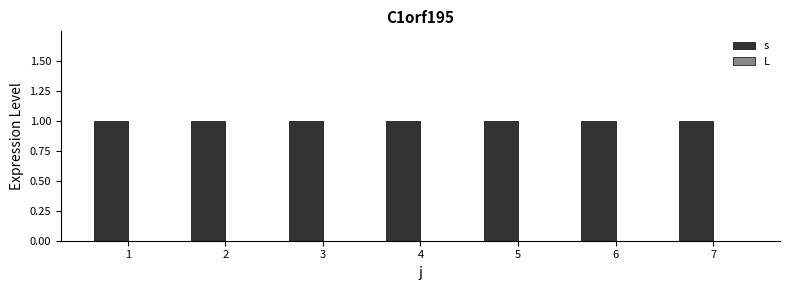

At 3, list the series in order from largest to smallest.

s, L